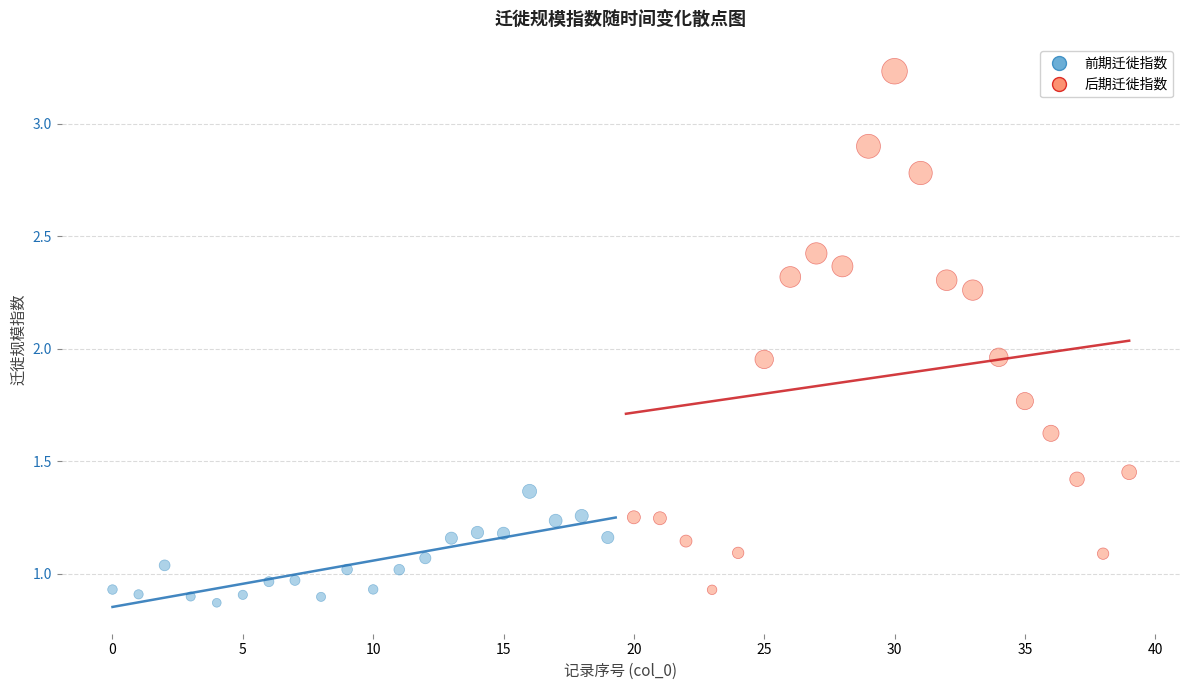

Which series contains the highest Y value?

后期迁徙指数